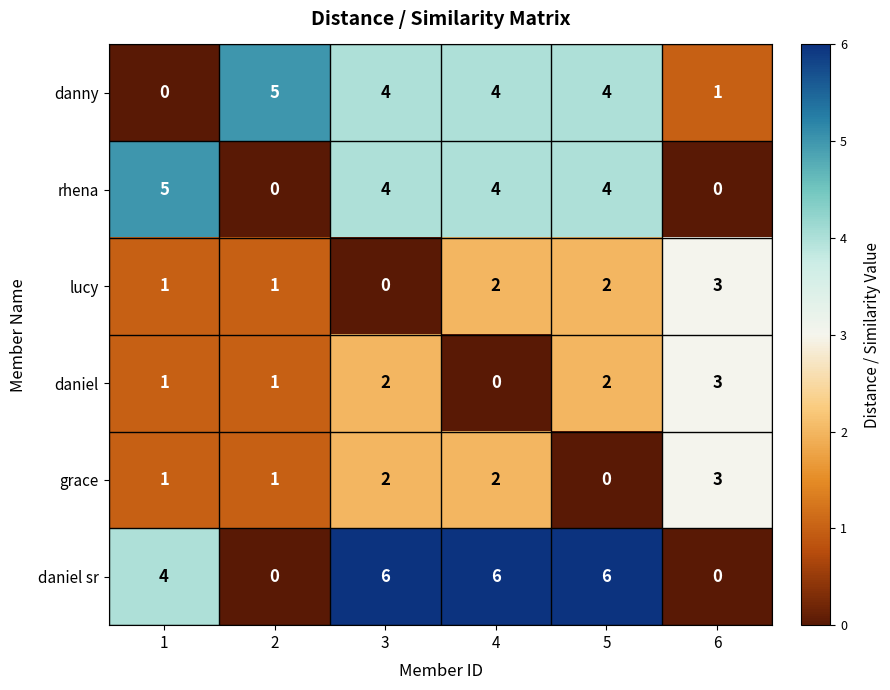

What is the sum of the daniel values at 2 and 5?

3